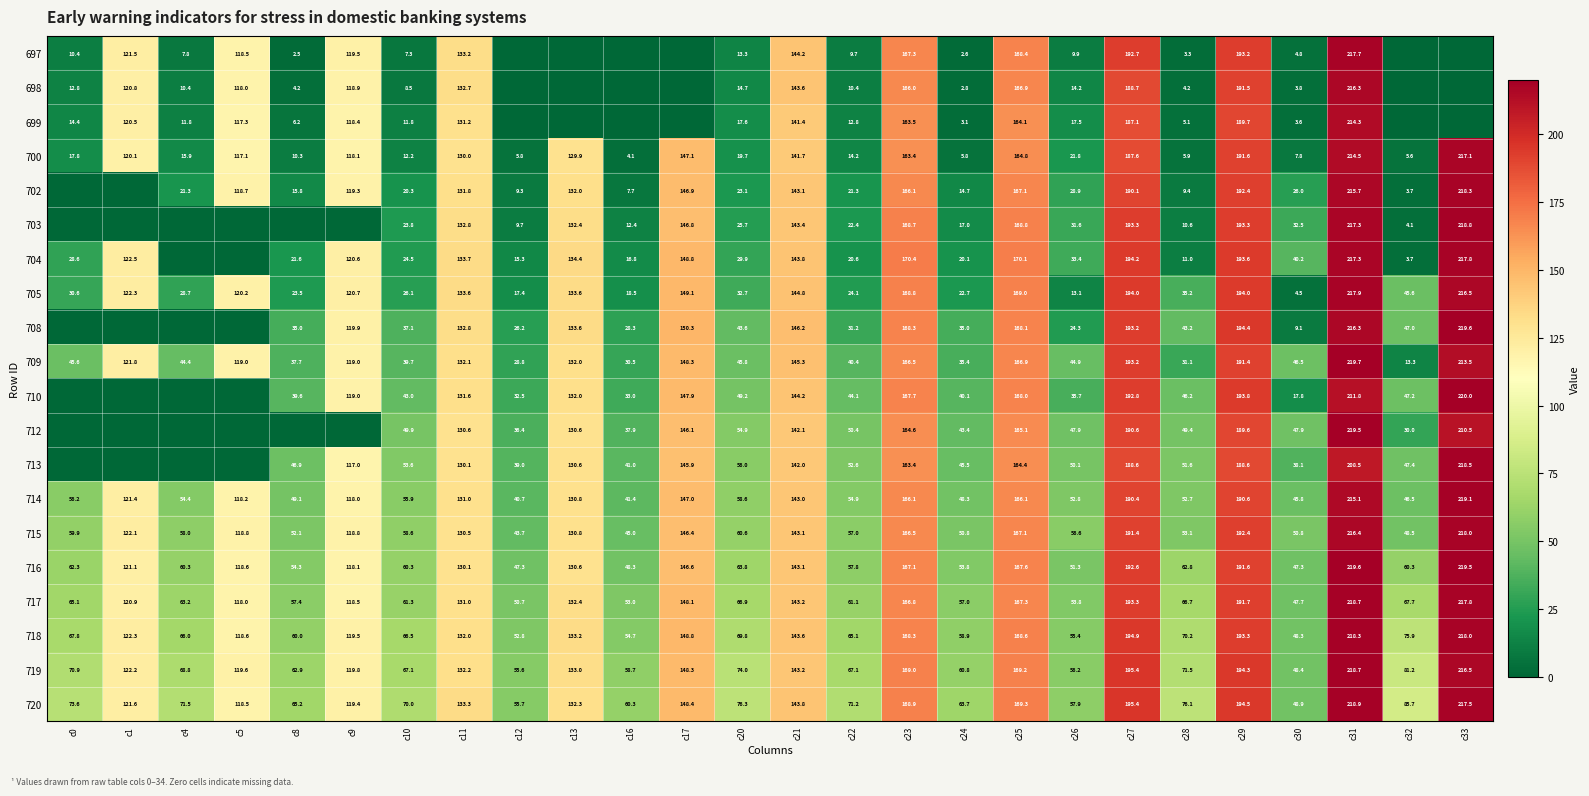

At which label does 720 reach its minimum?

c30